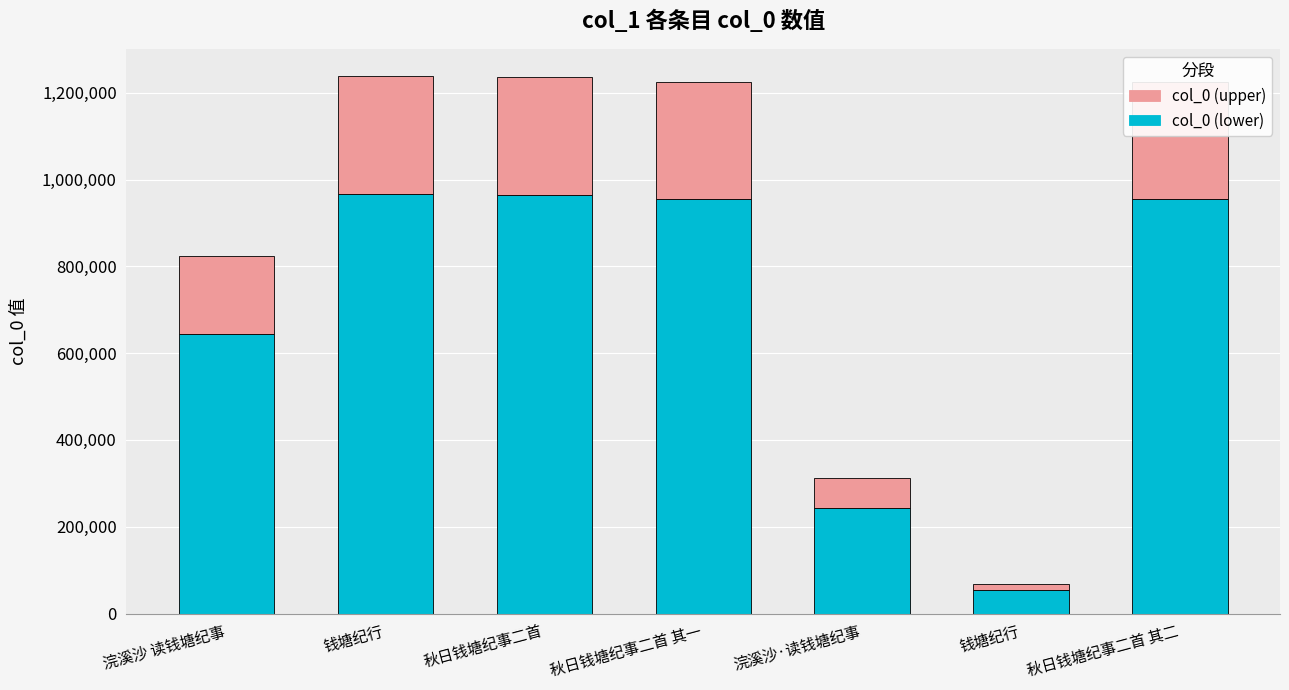

True or false: col_0 (lower) has a value of 955870.5 at 秋日钱塘纪事二首 其二.

True